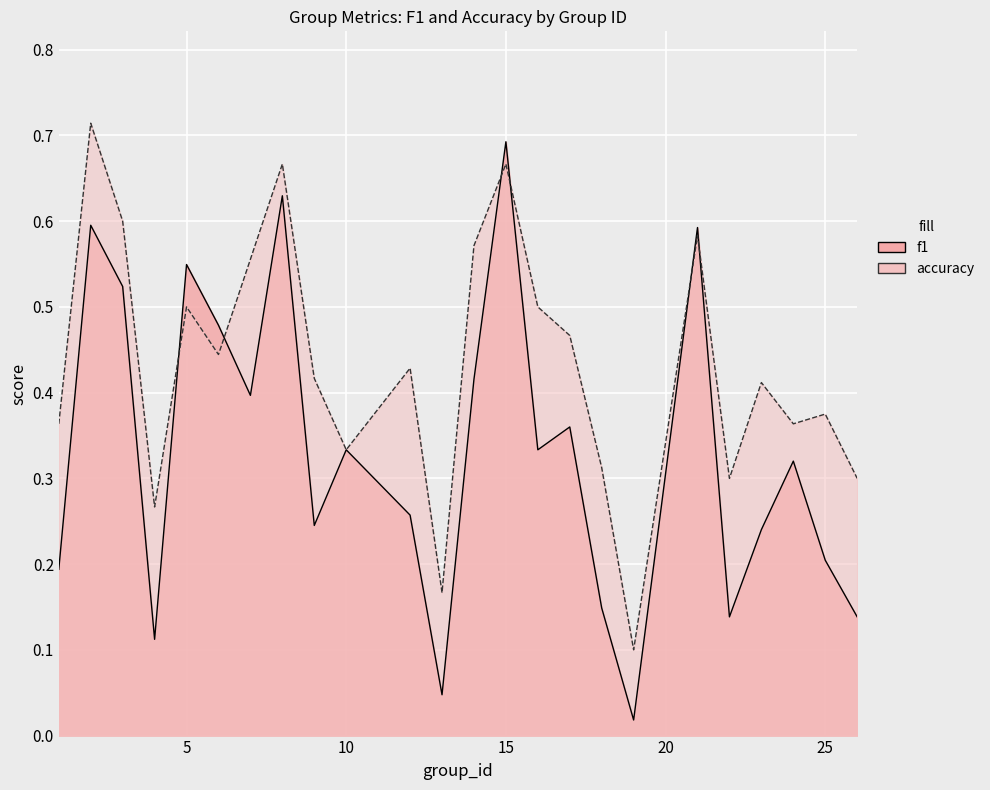

Does the chart display data point markers on the line(s)?

No